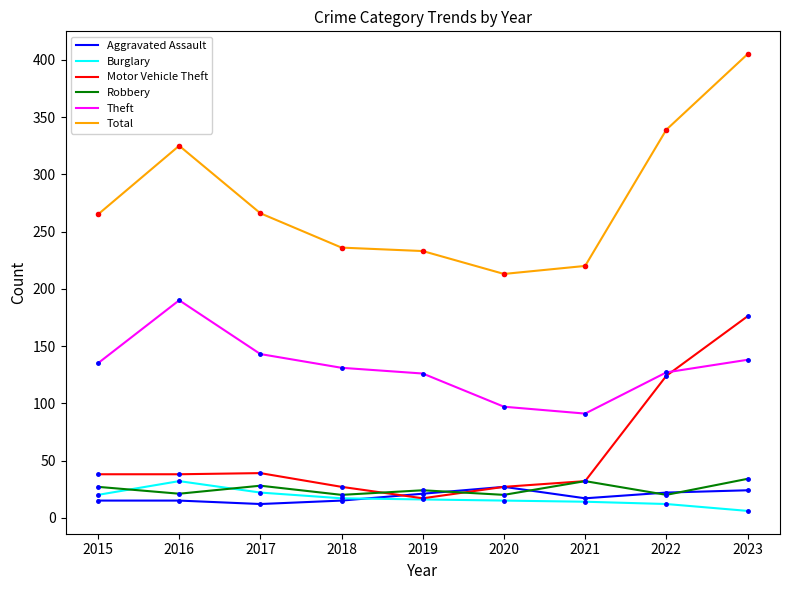

What are all the series names shown in the legend?

Aggravated Assault, Burglary, Motor Vehicle Theft, Robbery, Theft, Total